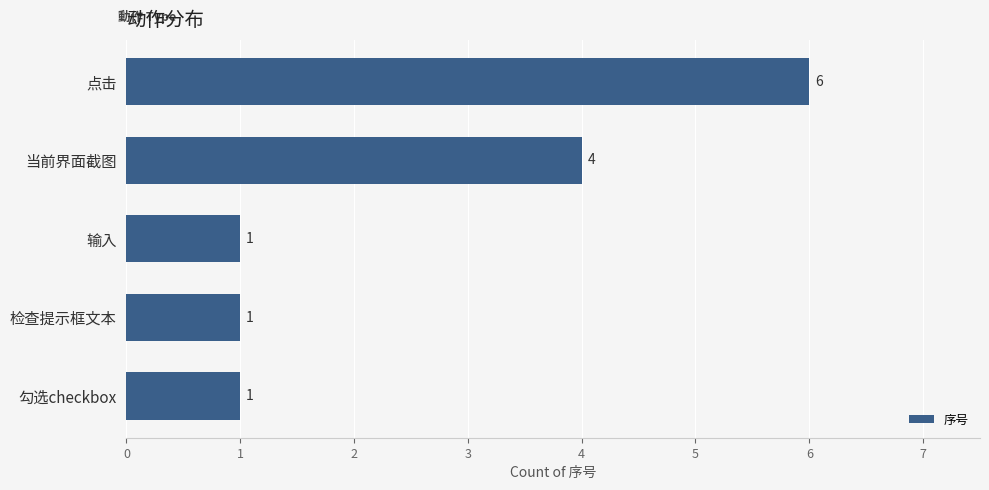

Which label corresponds to the largest value in the chart?

点击